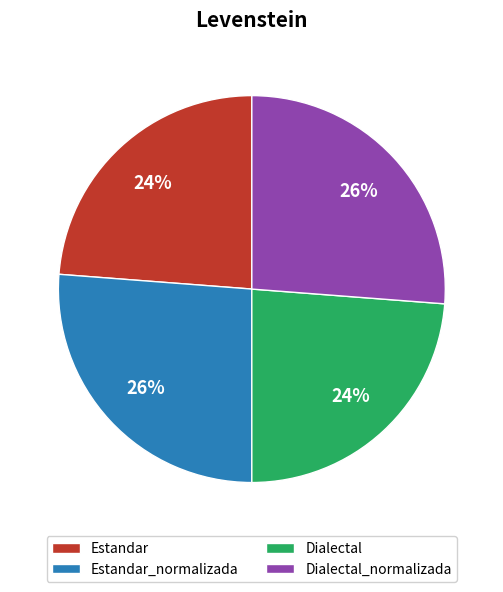

Is it true that Estandar_normalizada is 40% of the pie?

False